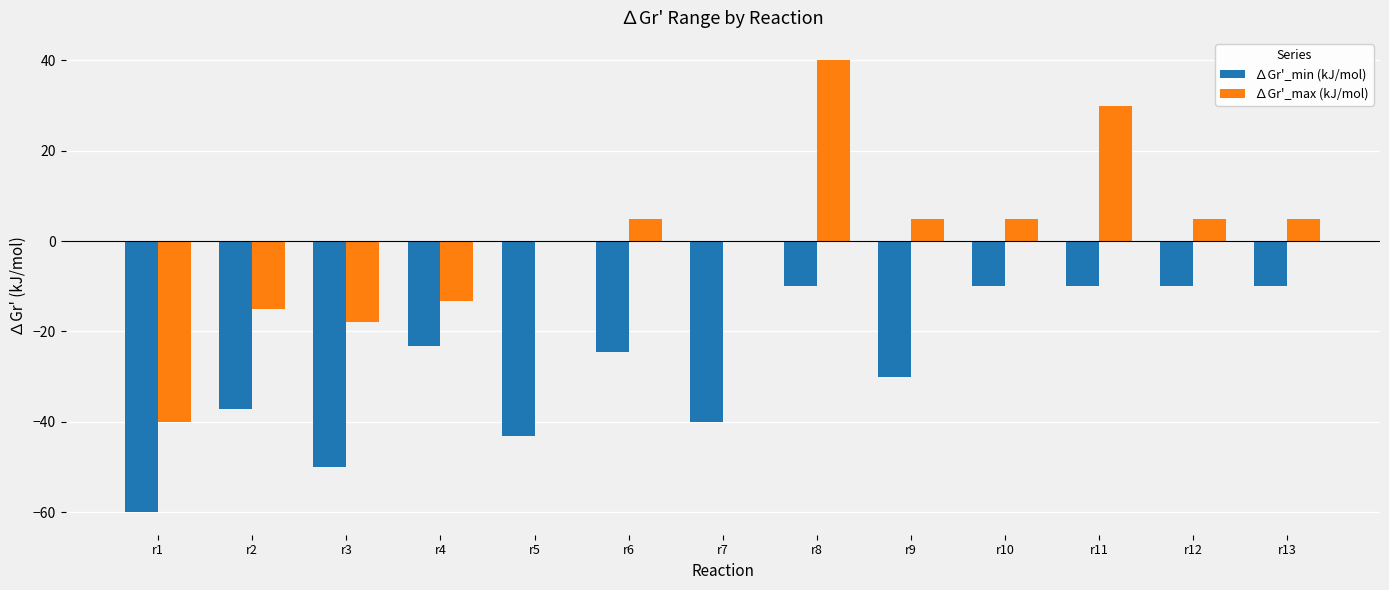

Which series has the widest spread of values?

∆Gr'_max (kJ/mol)